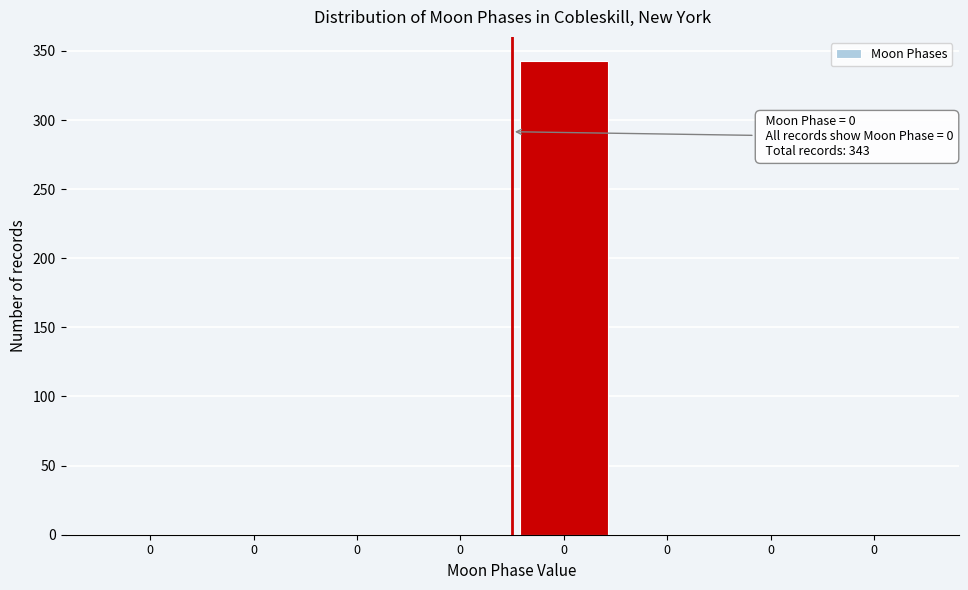

Count the number of data series in this chart.

1